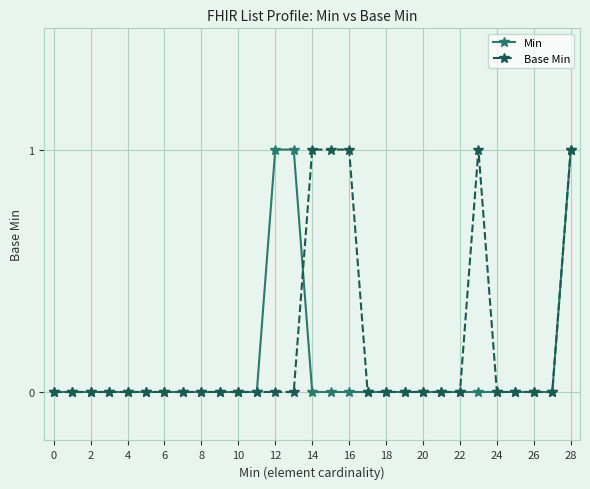

Rank the series by their average value, from lowest to highest.

Min, Base Min